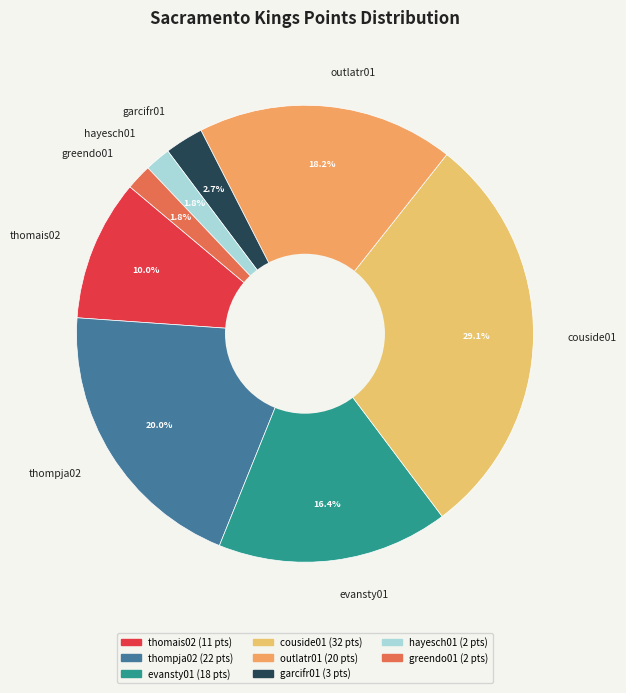

To the nearest percent, what portion does greendo01 represent?

2%